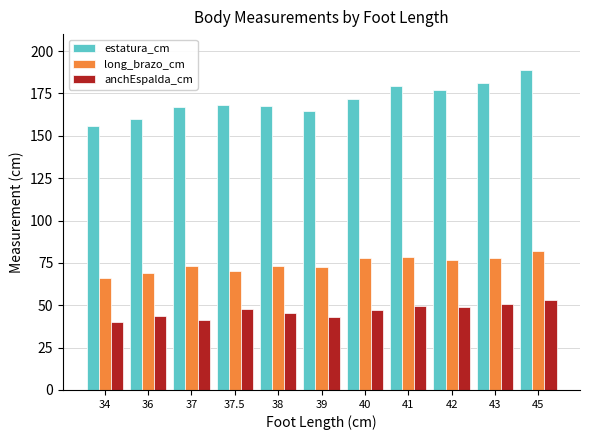

At how many categories does at least one series exceed 64?

11